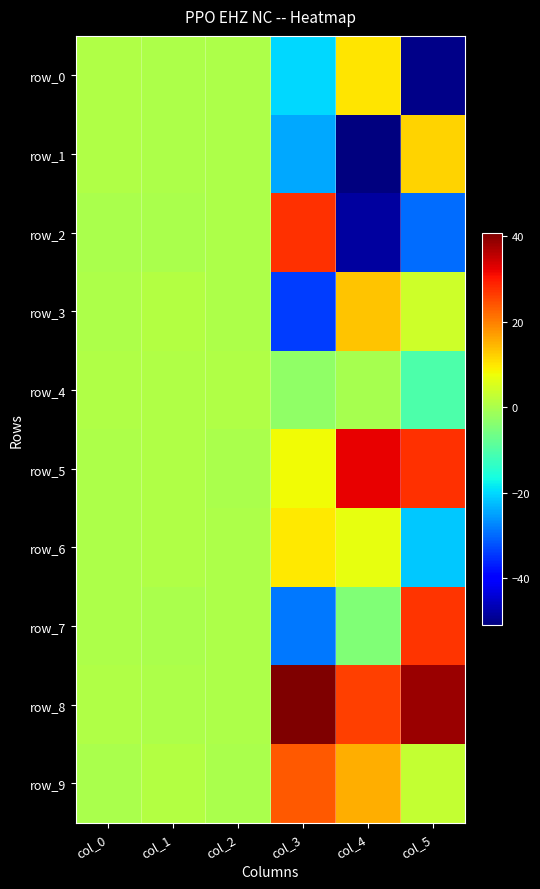

Rank the series by their maximum value, from highest to lowest.

row_8, row_5, row_2, row_7, row_9, row_3, row_1, row_0, row_6, row_4